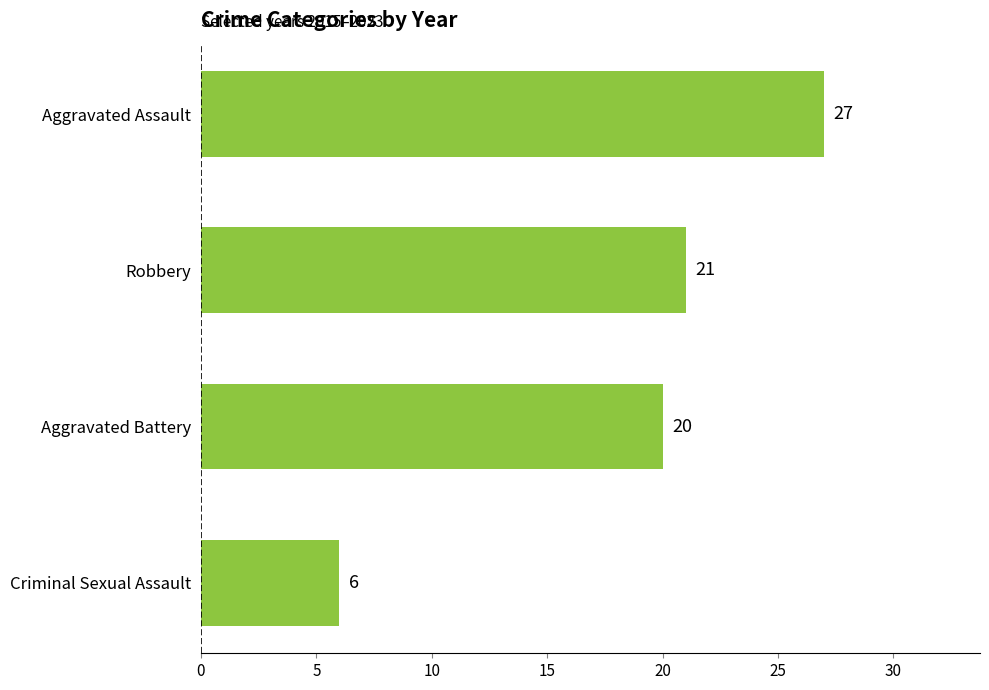

What value does the data have at Robbery, to the nearest 10?

20